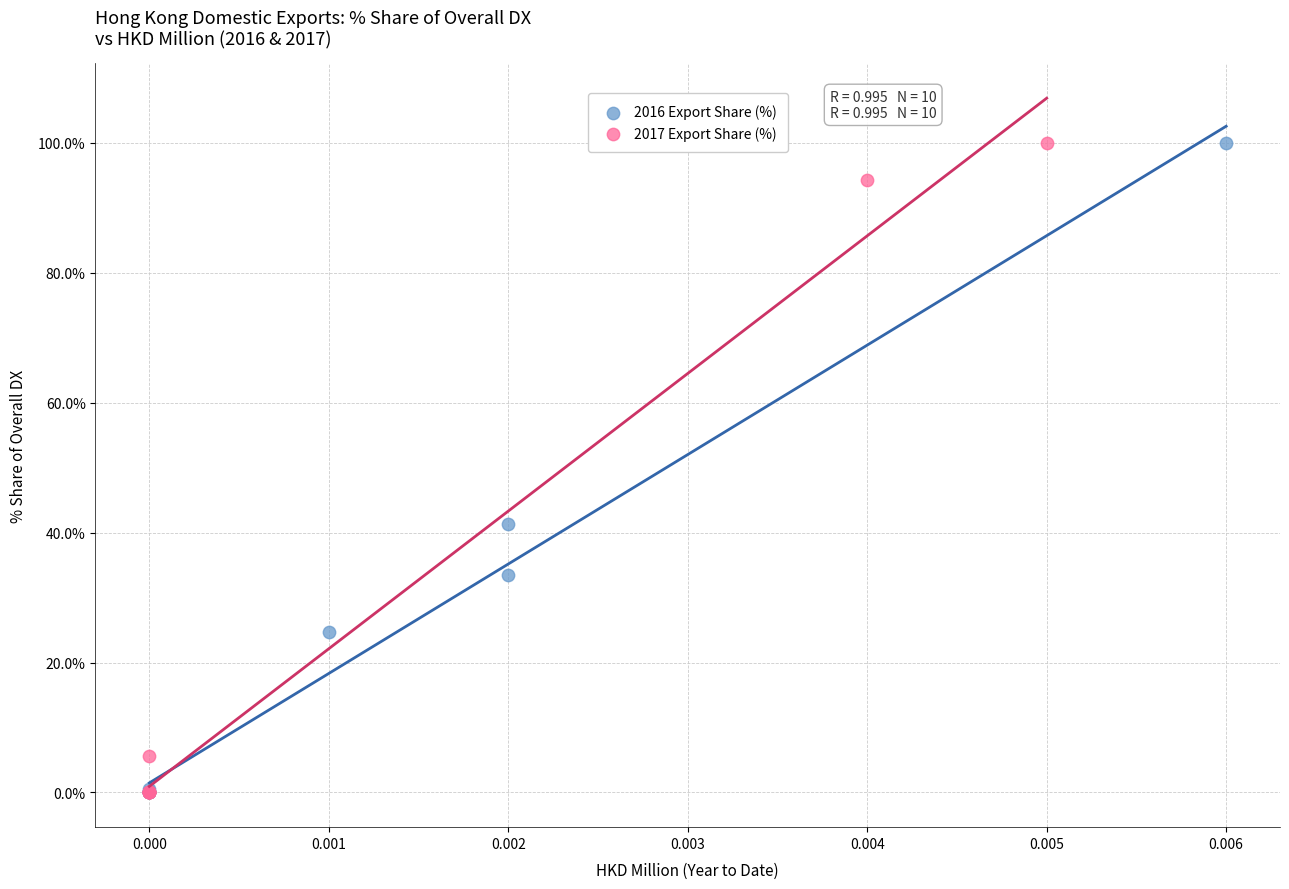

What are all the series names shown in the legend?

2016 Export Share (%), 2017 Export Share (%)